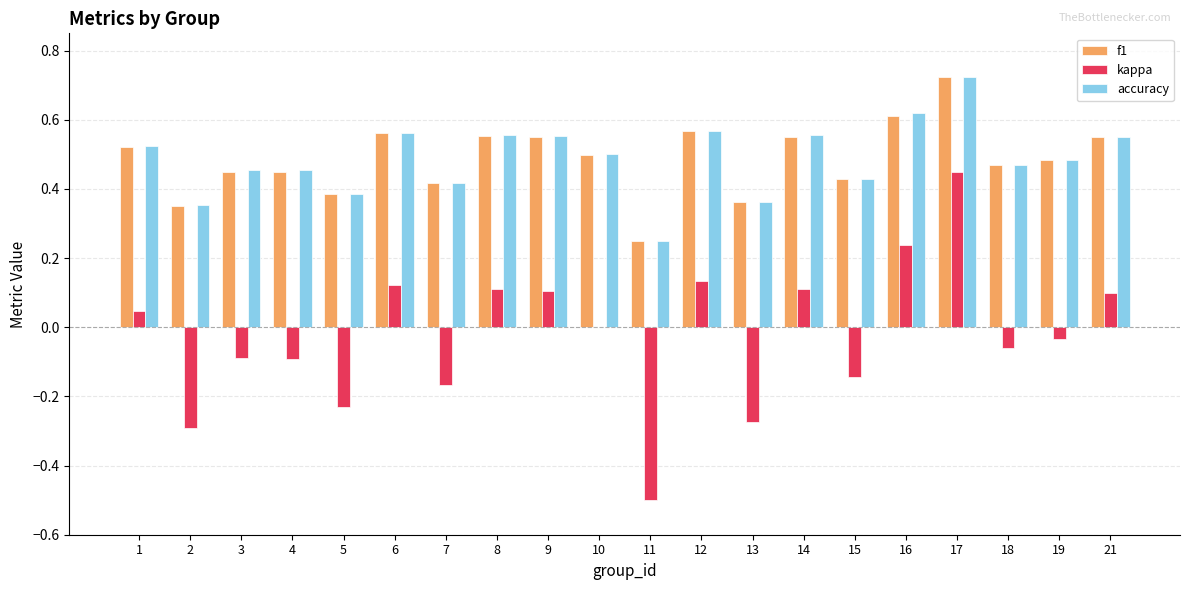

Between 15 and 18, which series saw the biggest shift?

kappa